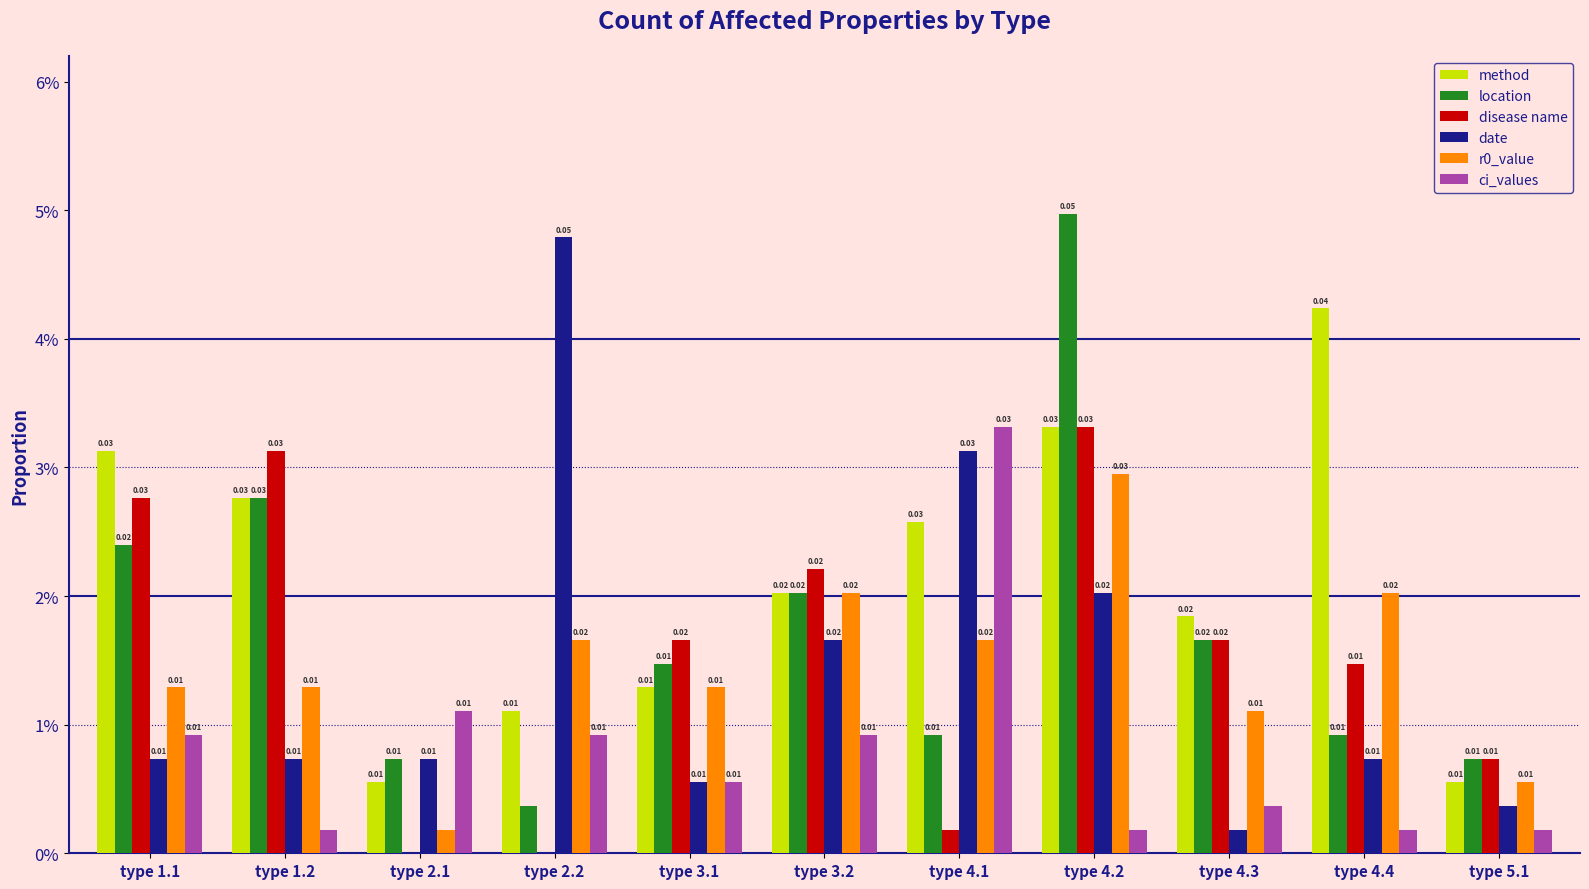

Does the chart contain stacked bars?

No